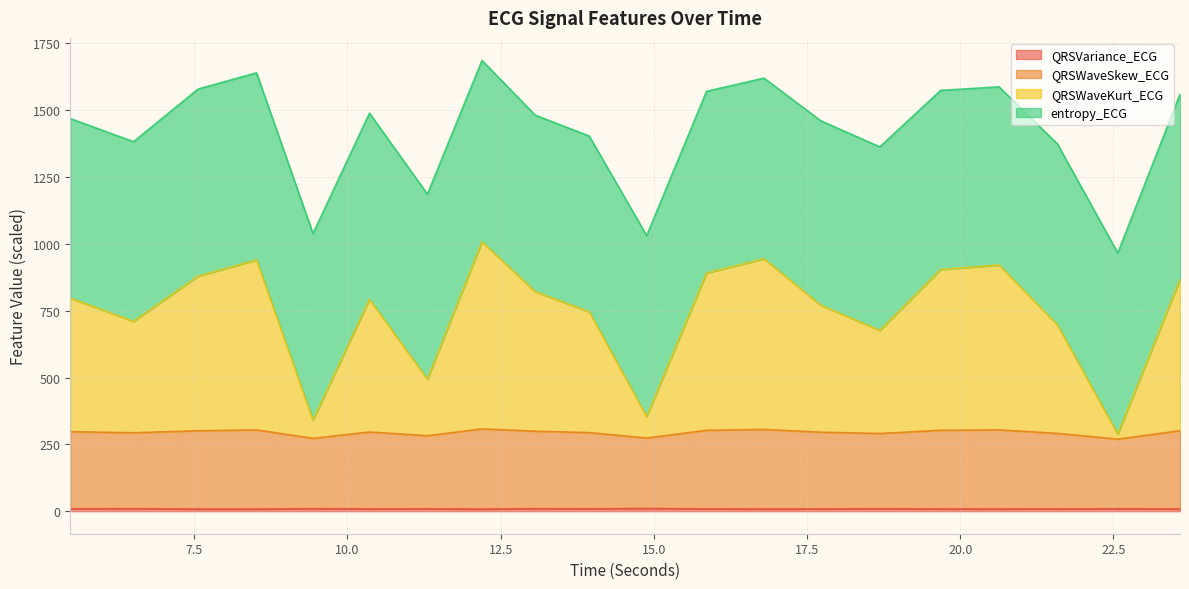

What is the label of the 5th point from the right?

19.6796875